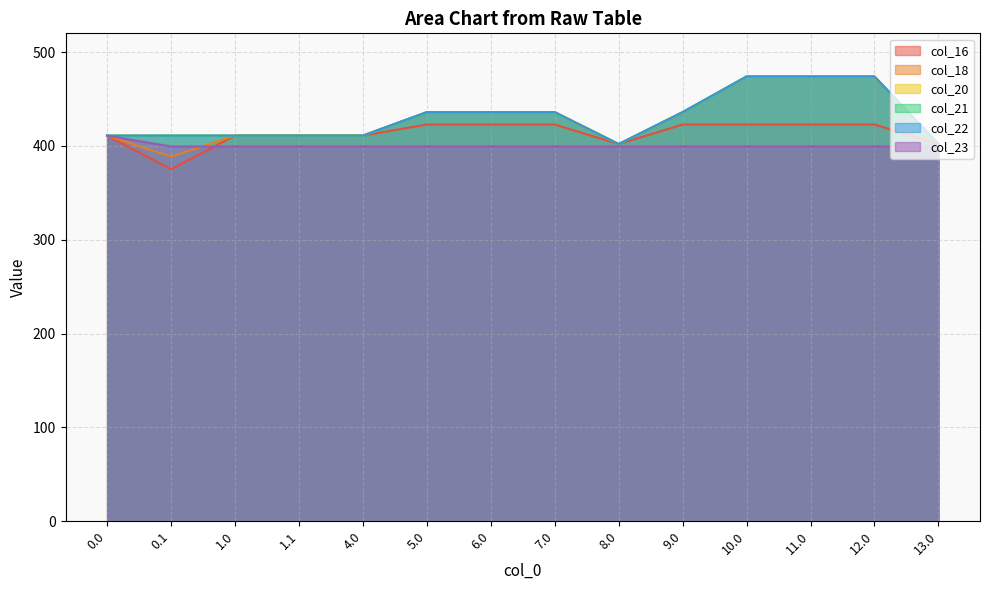

Does the chart display data point markers on the line(s)?

No